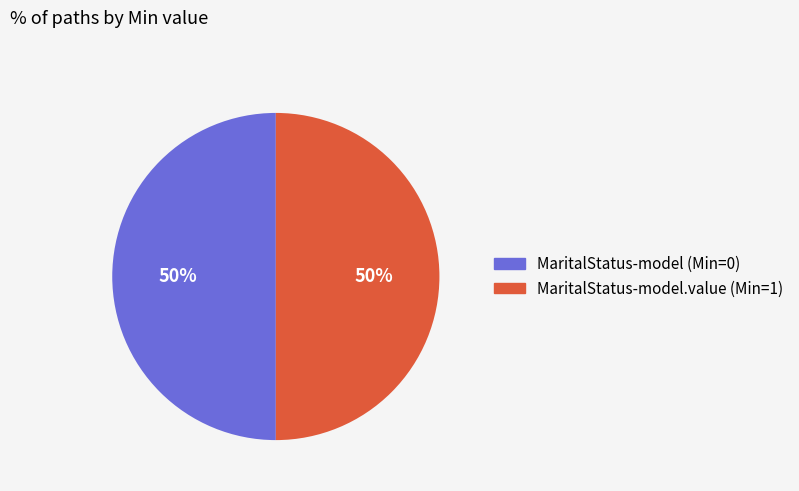

To the nearest percent, what is the average slice percentage?

50%